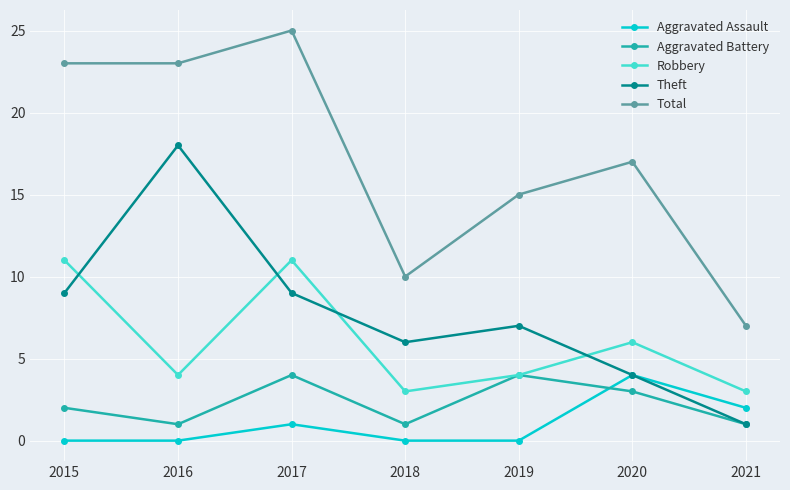

True or false: Total and Theft cross at least once.

False